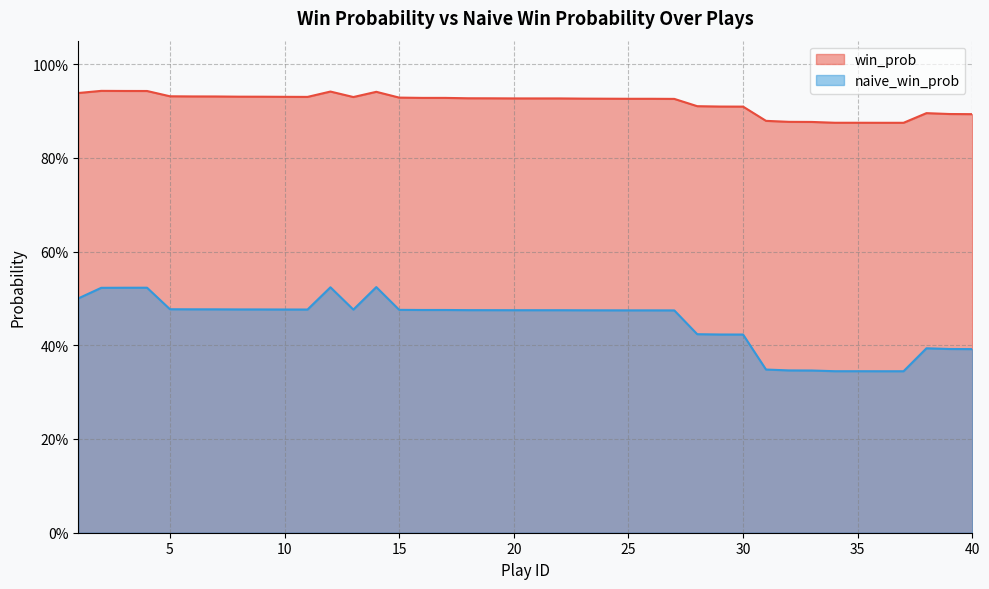

List the series in order of their overall mean, lowest first.

naive_win_prob, win_prob